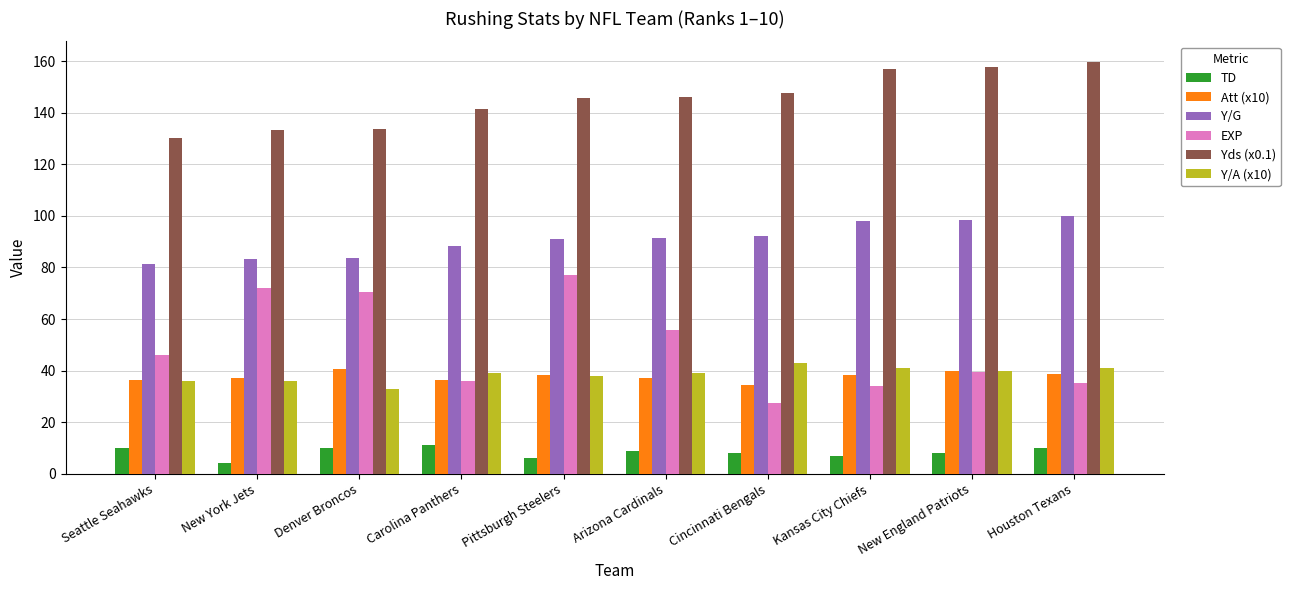

Which series has the widest spread of values?

EXP